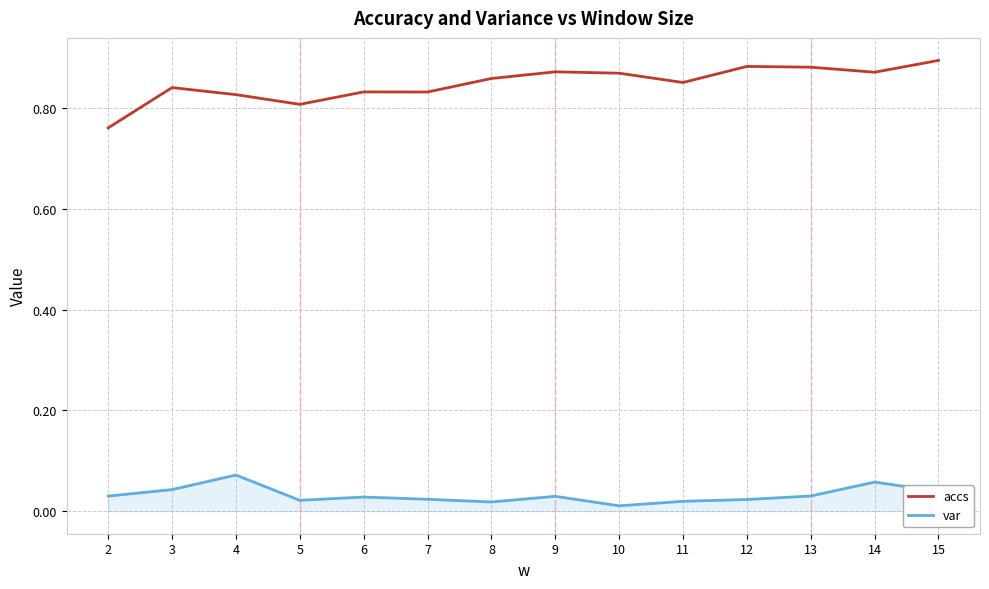

True or false: var and accs intersect in this chart.

False